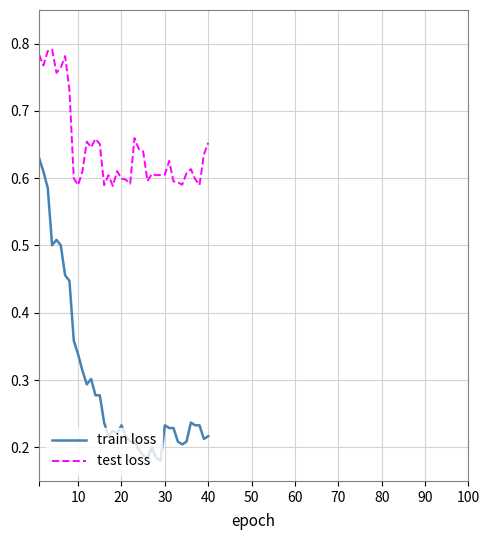

Which series has the widest spread of values?

train loss